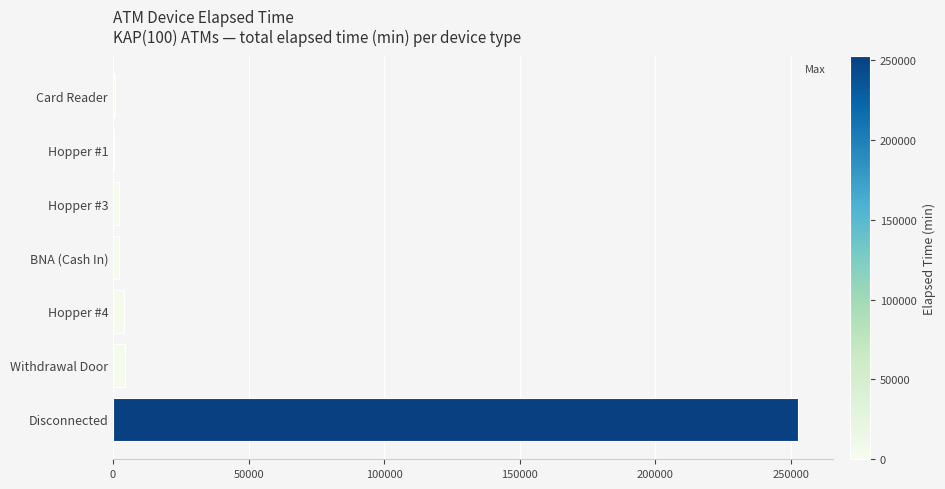

Which label corresponds to the largest value in the chart?

Disconnected